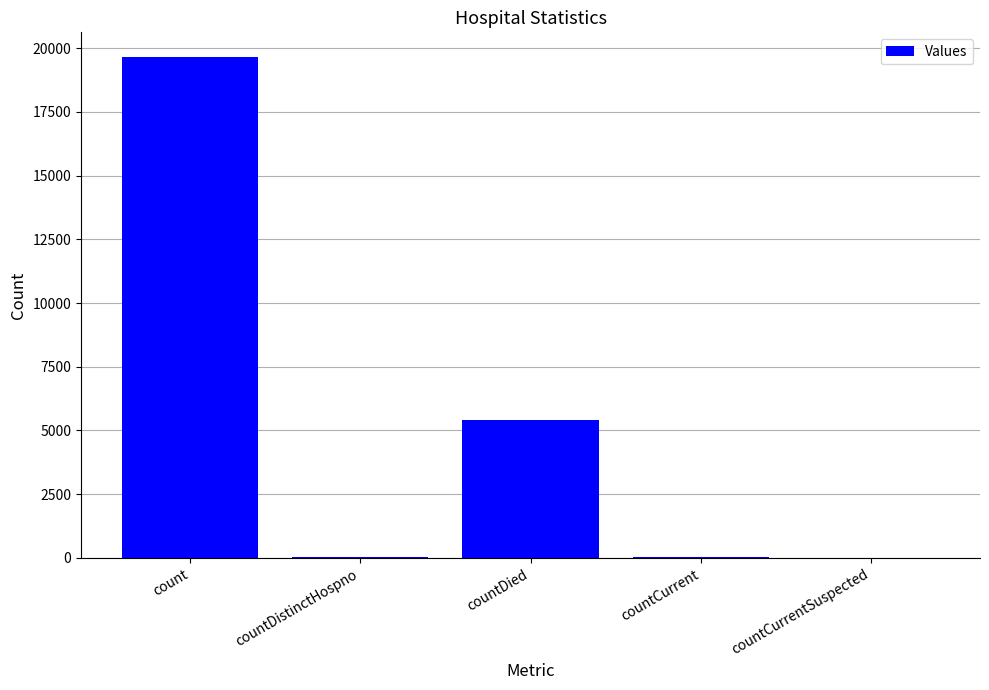

The value at countDied is 5423. True or false?

True